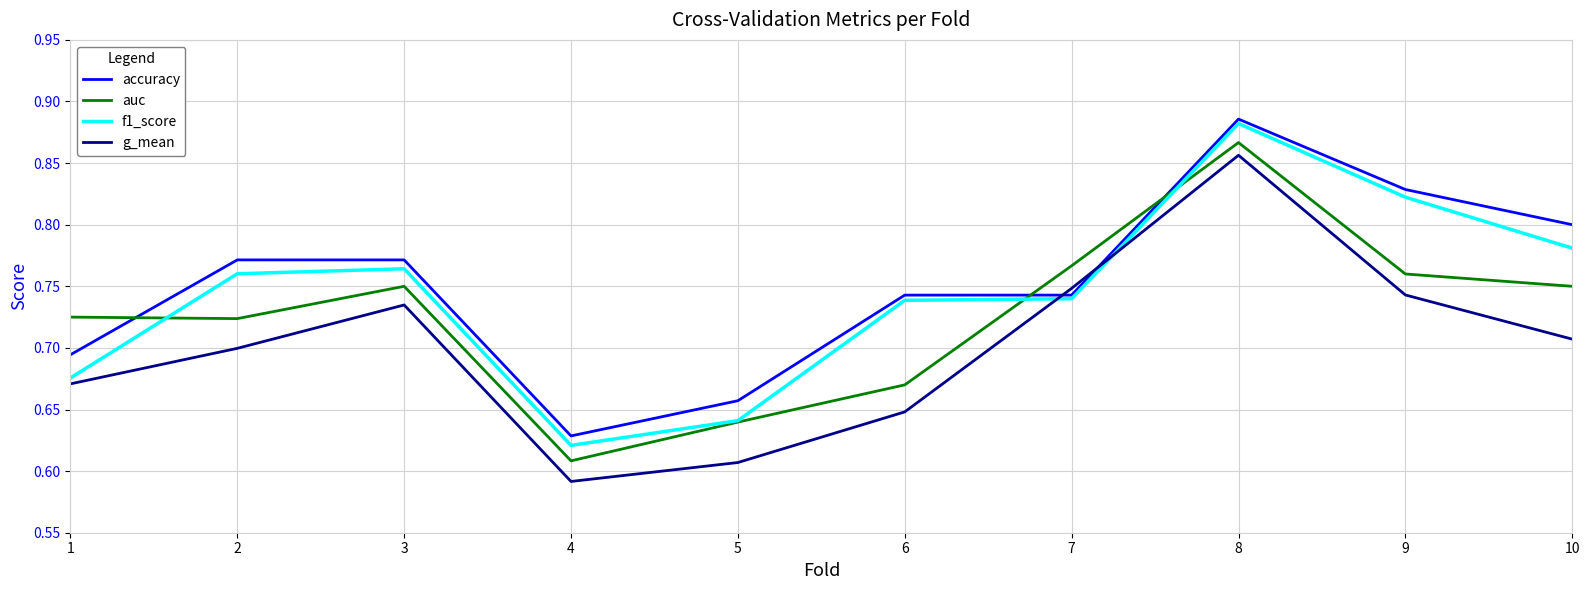

At which label is auc closest to 0?

4